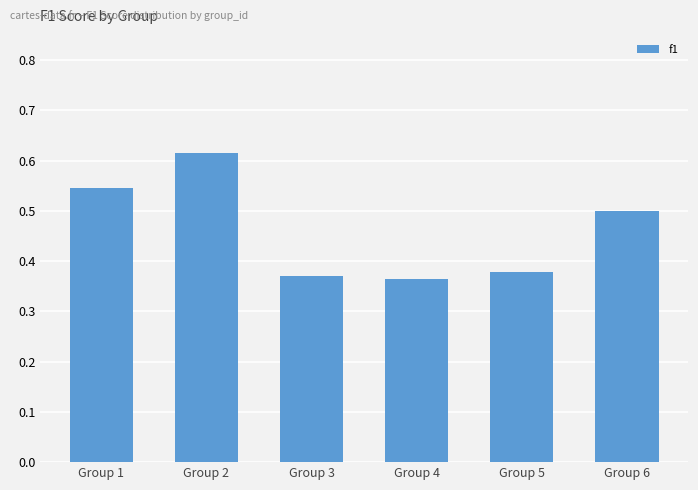

How many values are between 0 and 1?

6